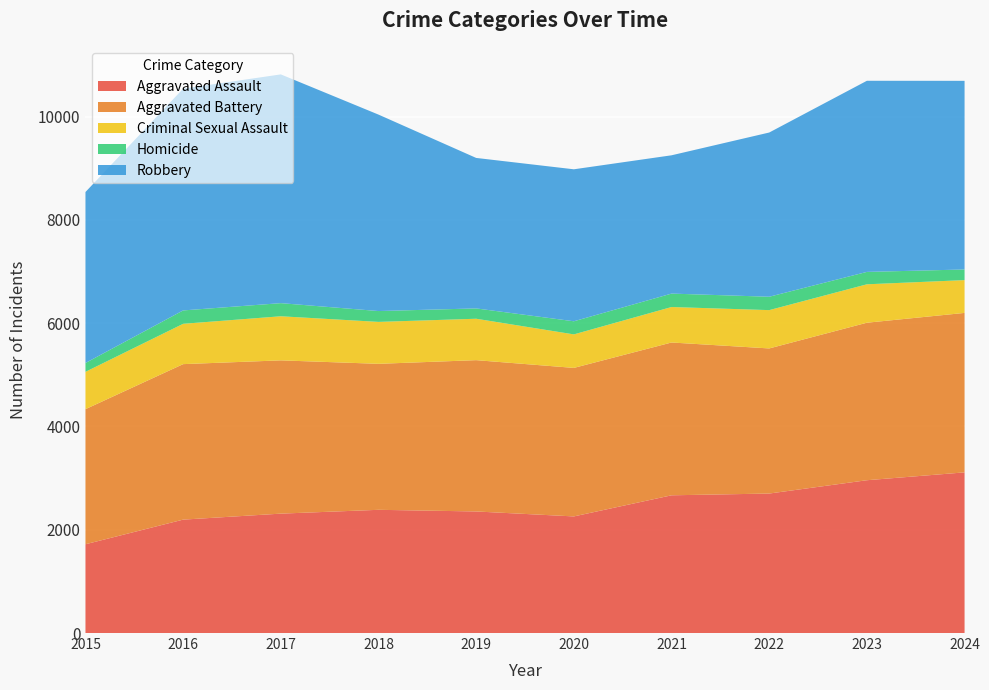

Reading right to left, transcribe all the data shown in this chart.

Aggravated Assault: 3111	2959	2701	2667	2258	2354	2386	2312	2196	1719
Aggravated Battery: 3088	3050	2810	2959	2876	2930	2827	2968	3011	2616
Criminal Sexual Assault: 635	744	742	687	649	802	812	854	781	723
Homicide: 206	240	259	260	254	200	210	254	259	171
Robbery: 3653	3701	3180	2678	2943	2914	3804	4430	4295	3311